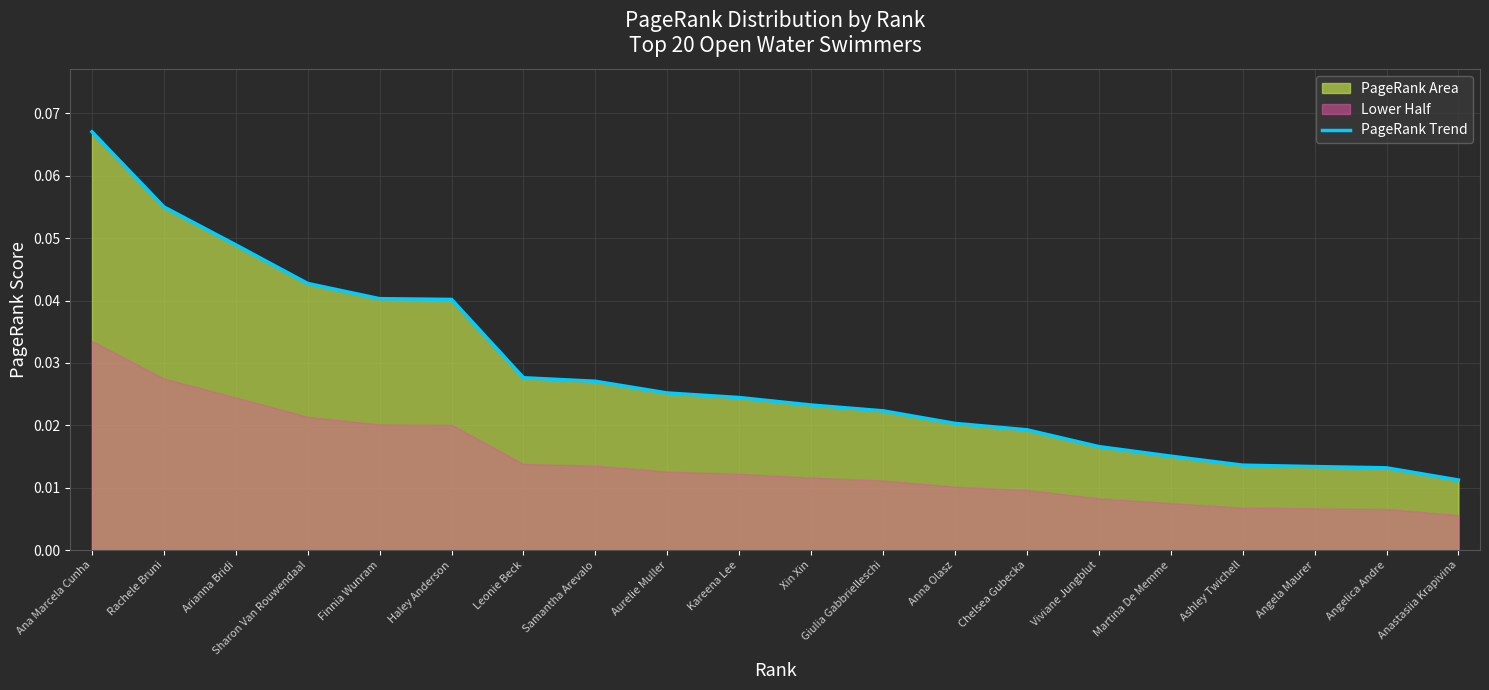

Which label corresponds to the smallest value in the chart?

Anastasiia Krapivina